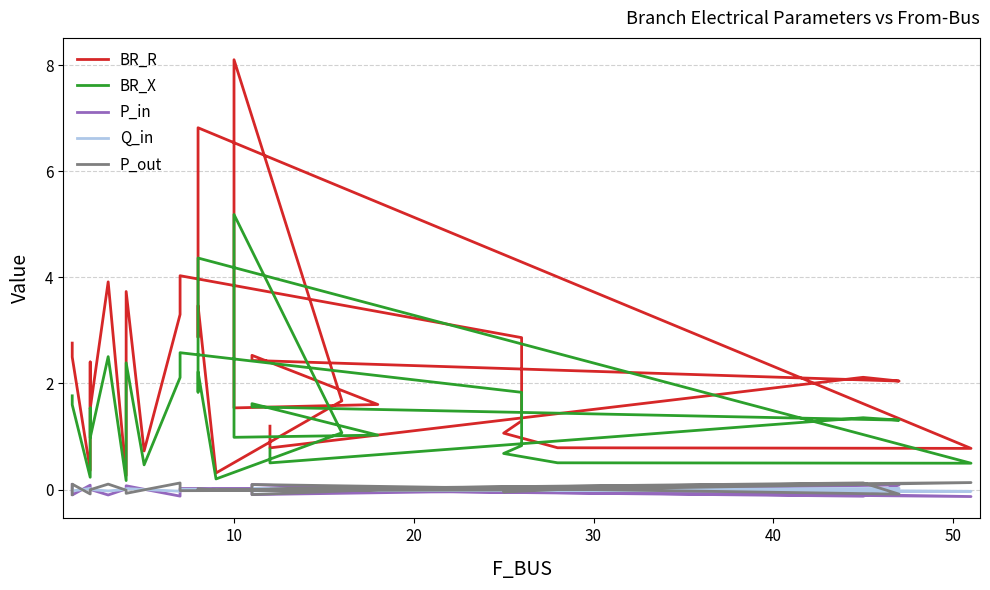

What are all the series names shown in the legend?

BR_R, BR_X, P_in, Q_in, P_out